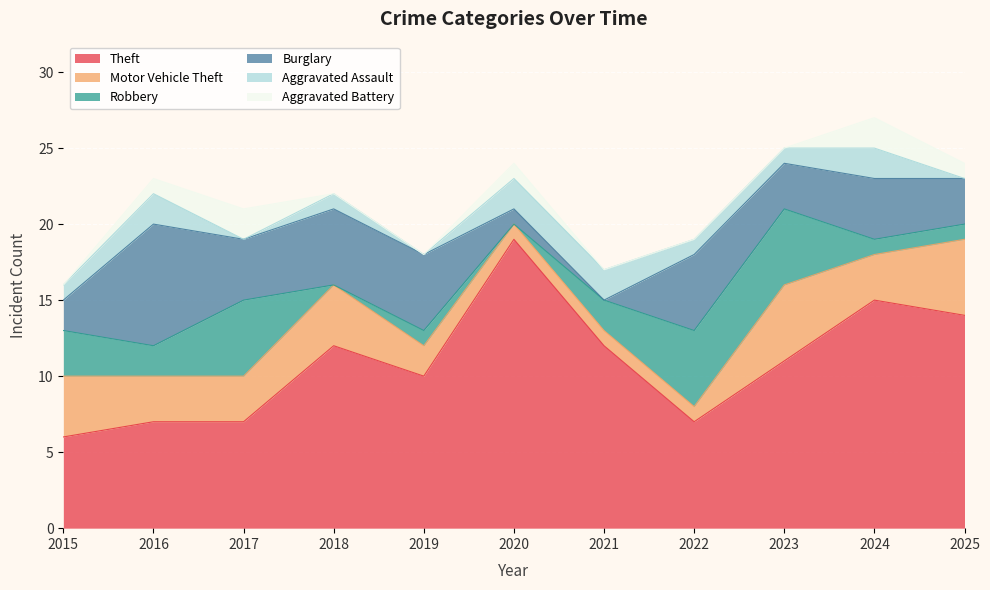

Between 2018 and 2023, which series saw the biggest shift?

Robbery